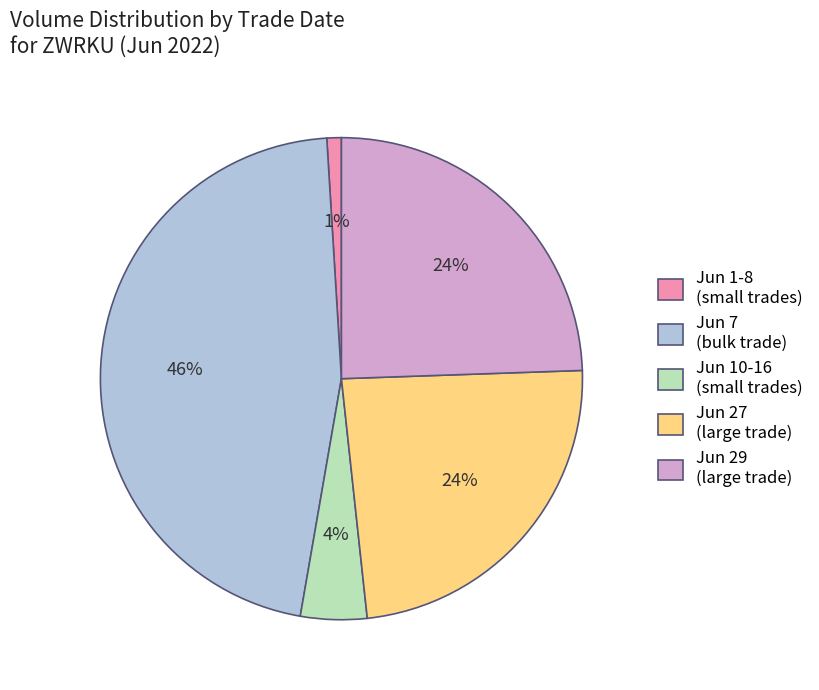

Combined, do Jun 27 (large trade) and Jun 7 (bulk trade) account for over 50%?

Yes